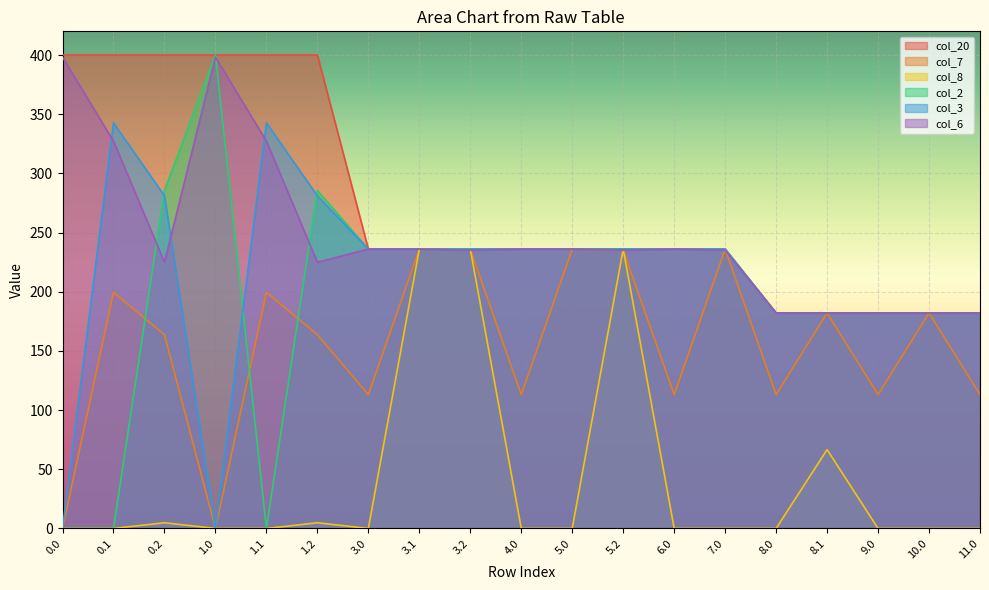

Count the col_3 values in the range 182 to 236.

13